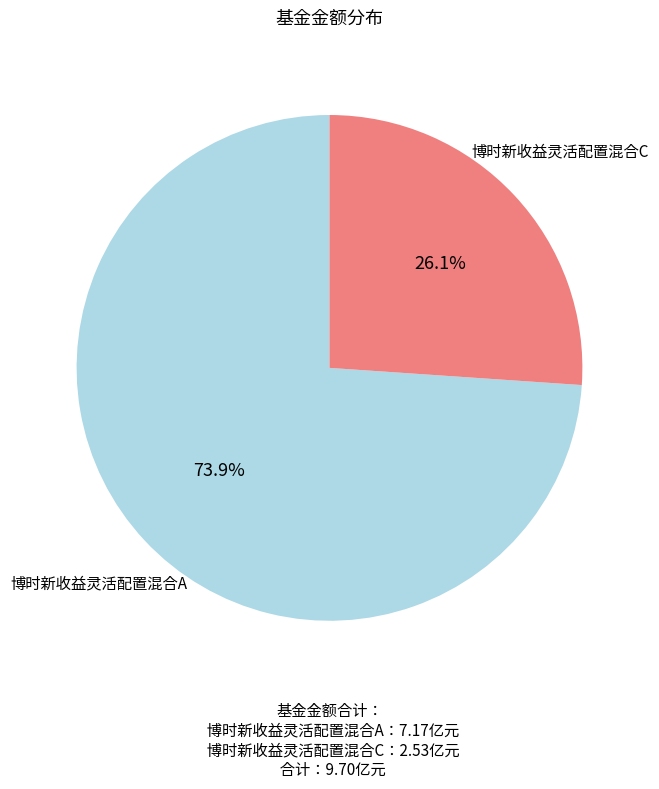

What is the largest slice in the pie chart?

博时新收益灵活配置混合A